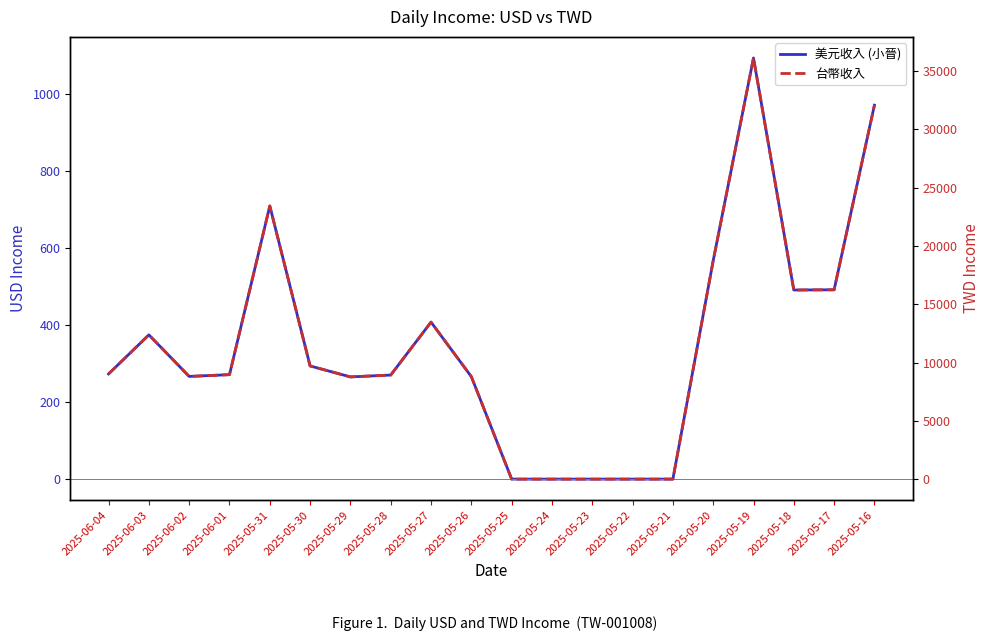

What is the value of the 台幣收入 point at the 17th from the left?

36107.6